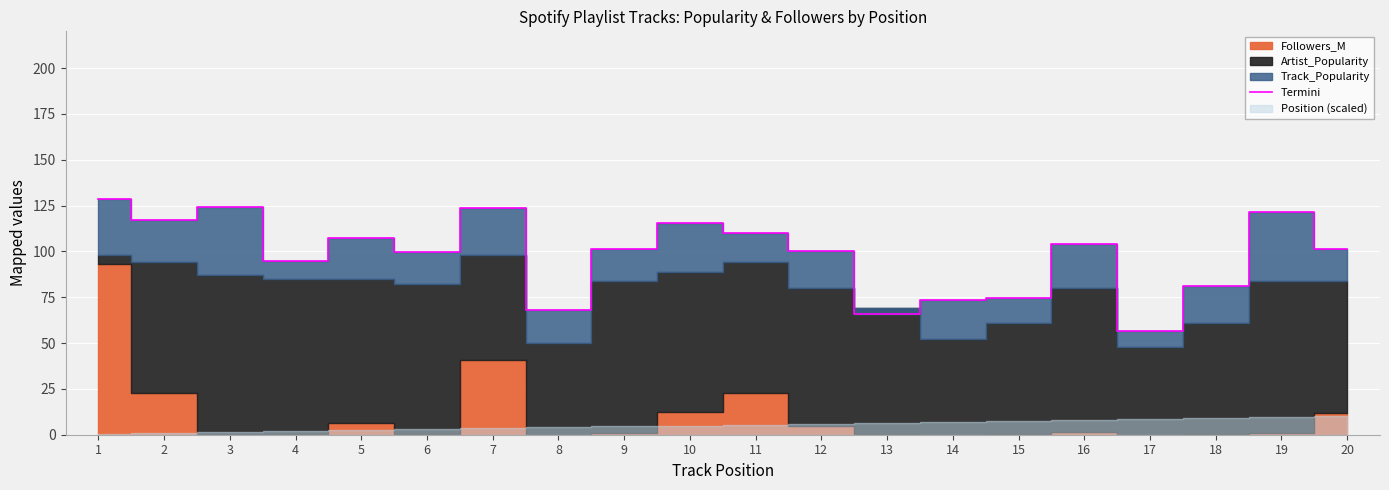

Where is the data nearest to the value 92?

4